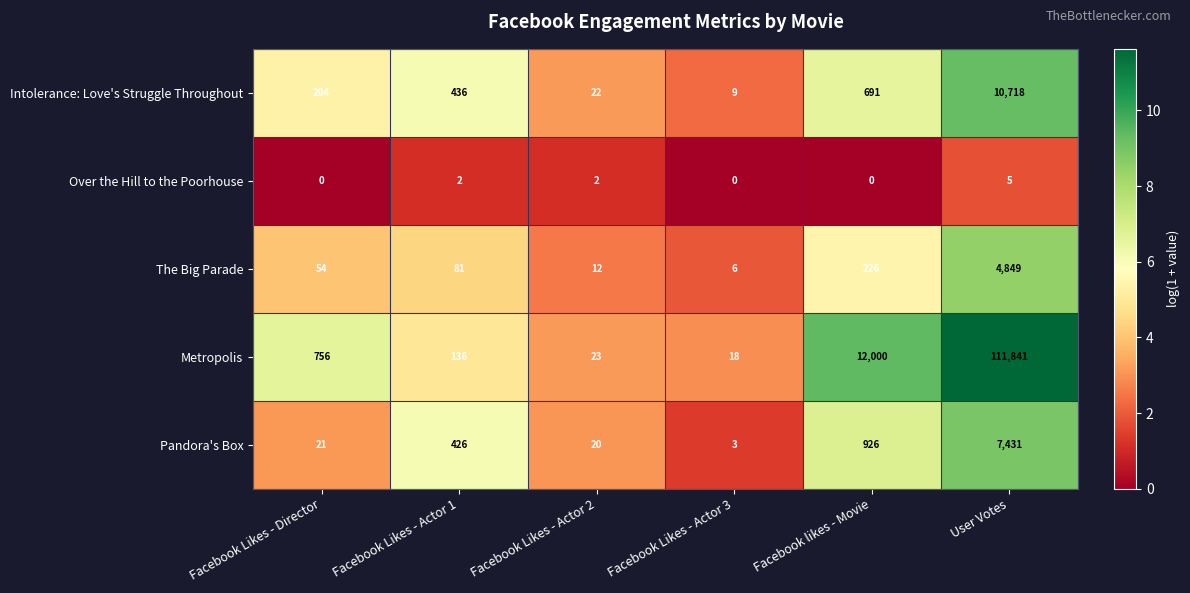

What is the highest value of the Intolerance: Love's Struggle Throughout series?

10718